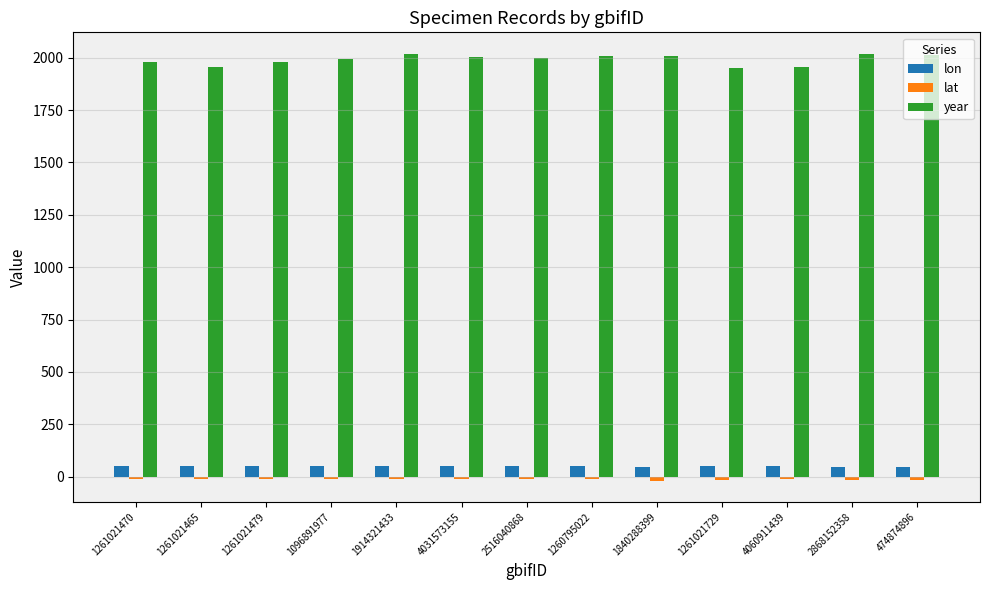

Which series has the largest total across all categories?

year